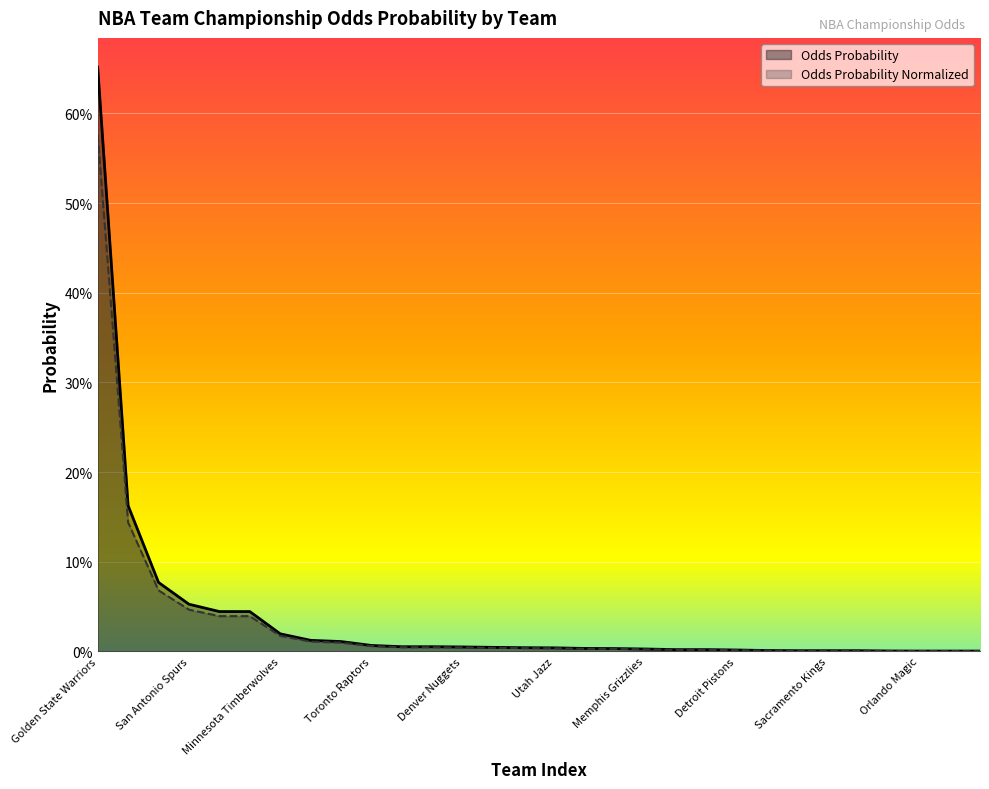

What are all the series names shown in the legend?

Odds Probability, Odds Probability Normalized